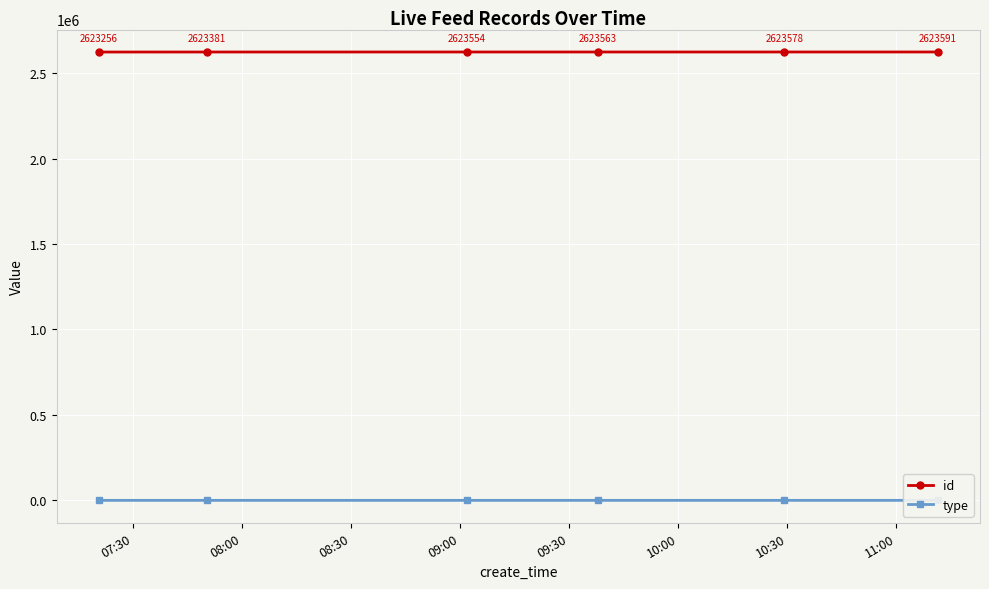

What is the maximum value for id?

2623591